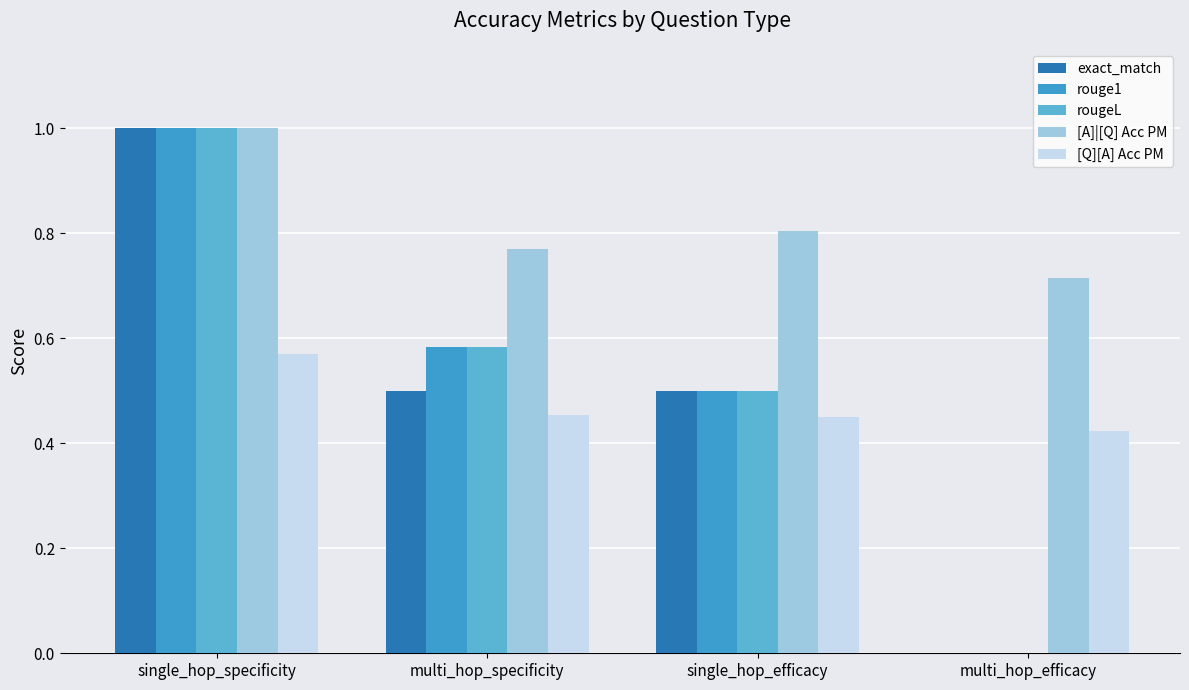

Is it true that [A]|[Q] Acc PM equals 0.8 at single_hop_efficacy?

True